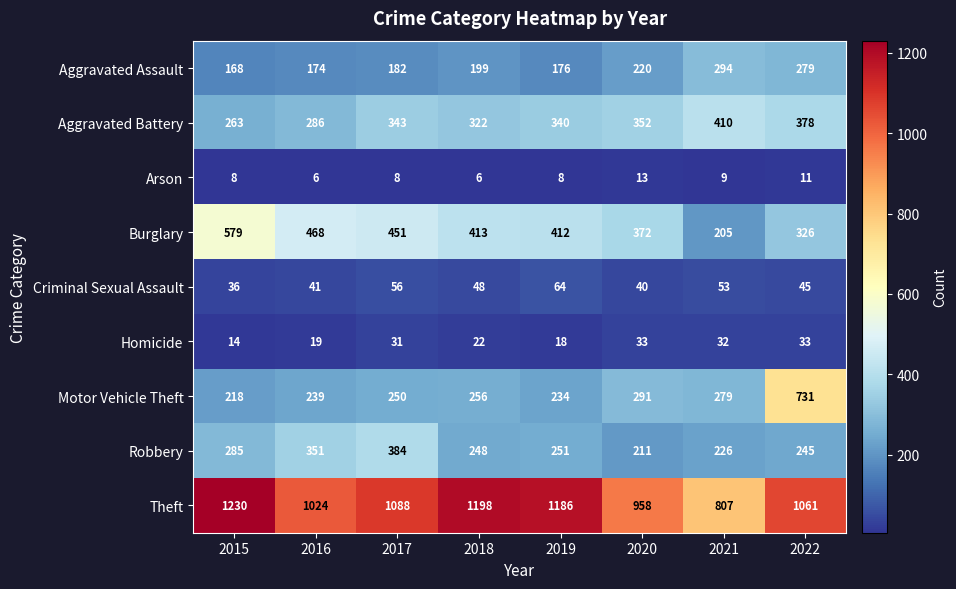

What is the maximum value shown in the chart?

1230